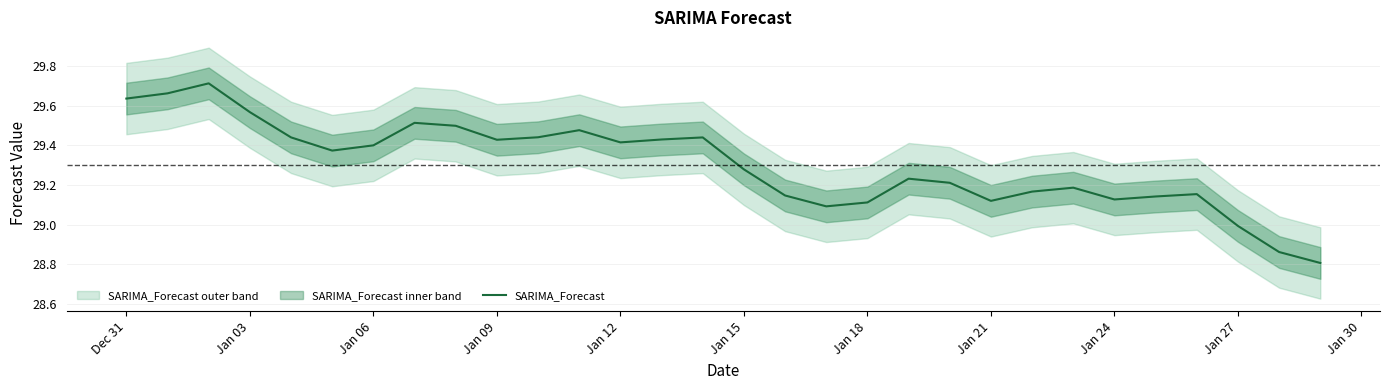

What is the smallest value displayed?

28.8